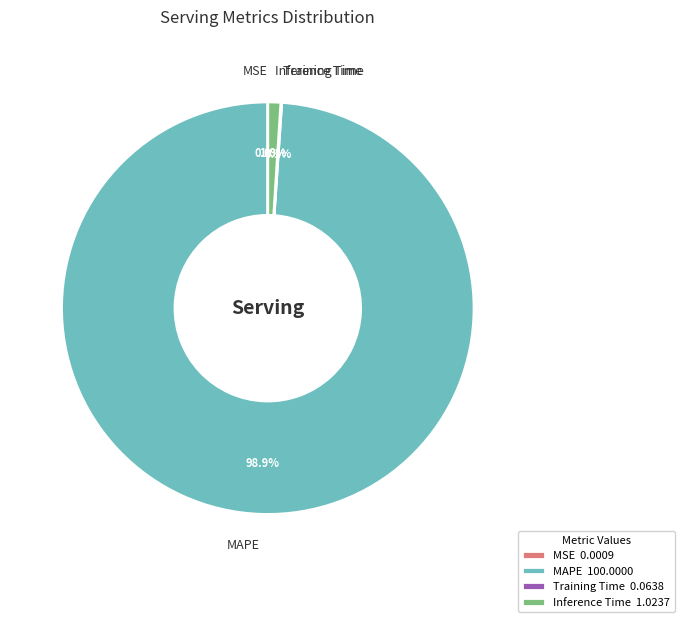

Which has a higher value, MAPE or Inference Time?

MAPE